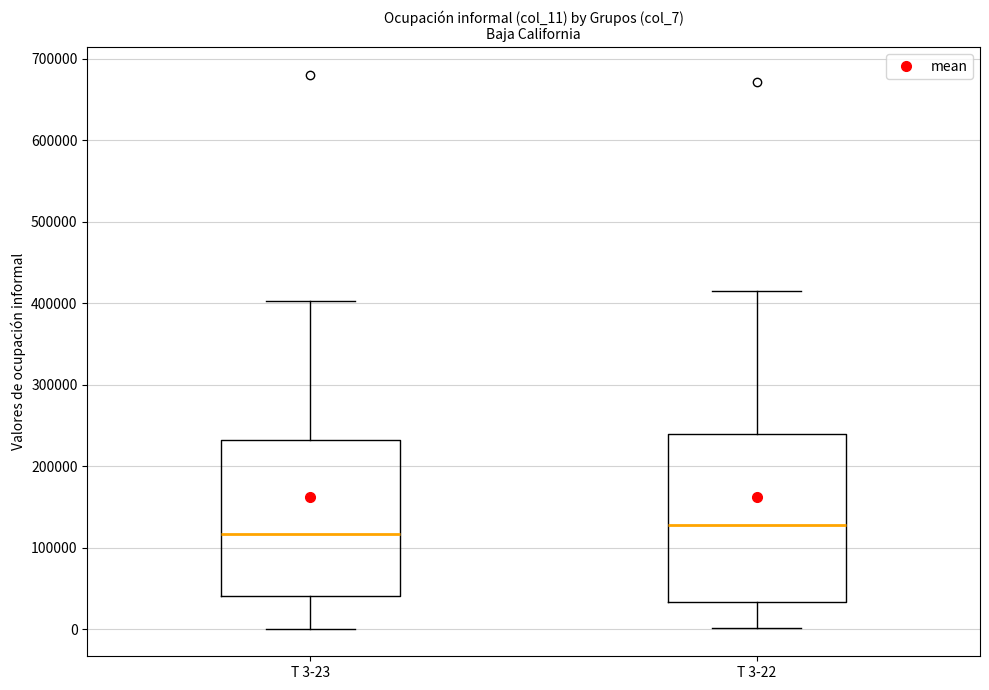

Reading left to right, transcribe this box plot: for each box, give where its median line is, the range the box spans, and where its two whiskers end, as read against the y-axis. The values are not printed on the chart, so give them approximately, as read against the axis.

T 3-23: median 120000, box 40000 to 230000, whiskers 0 to 400000
T 3-22: median 130000, box 30000 to 240000, whiskers 0 to 410000